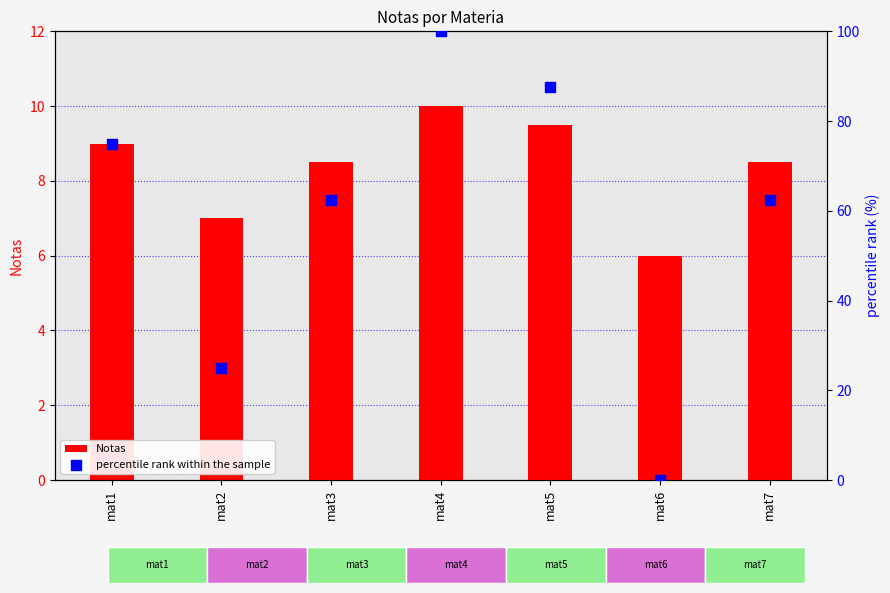

Is the value of Notas at mat3 greater than the value of percentile rank within the sample at mat2?

No